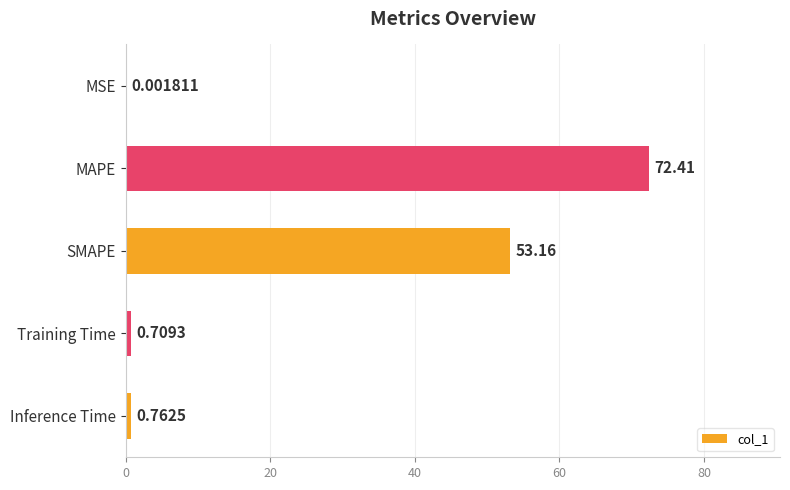

Are the bars horizontal?

Yes